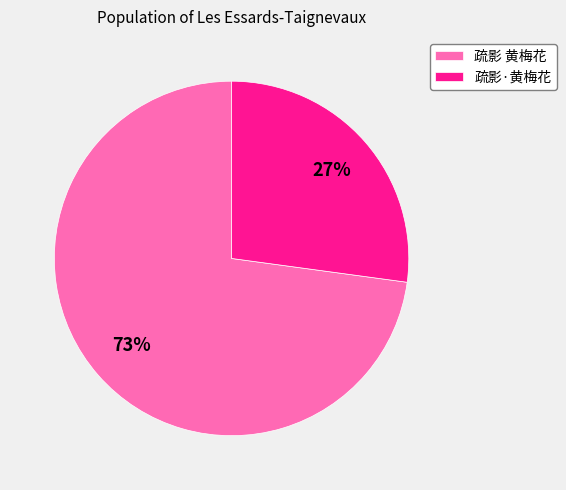

To the nearest percent, what portion does 疏影 黄梅花 represent?

73%